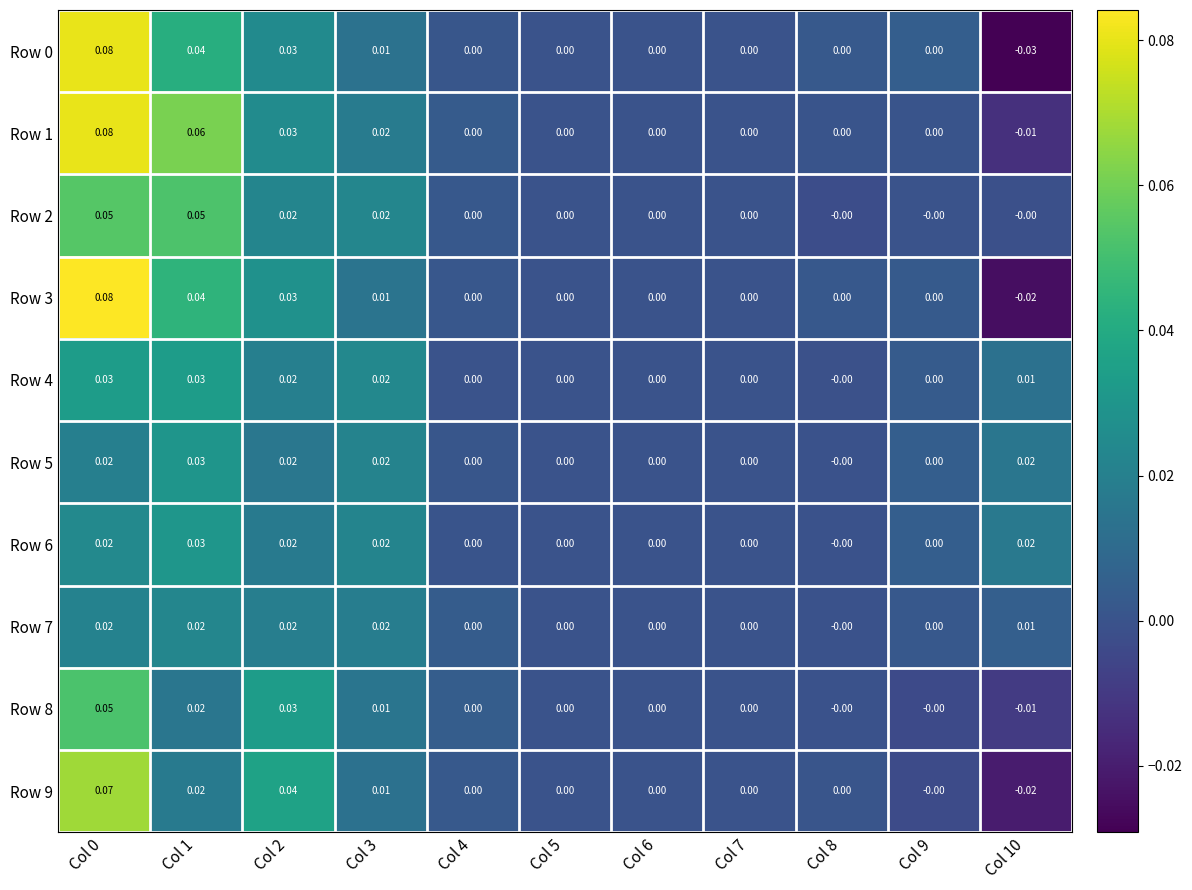

How many positive values does the Row 2 series have?

4